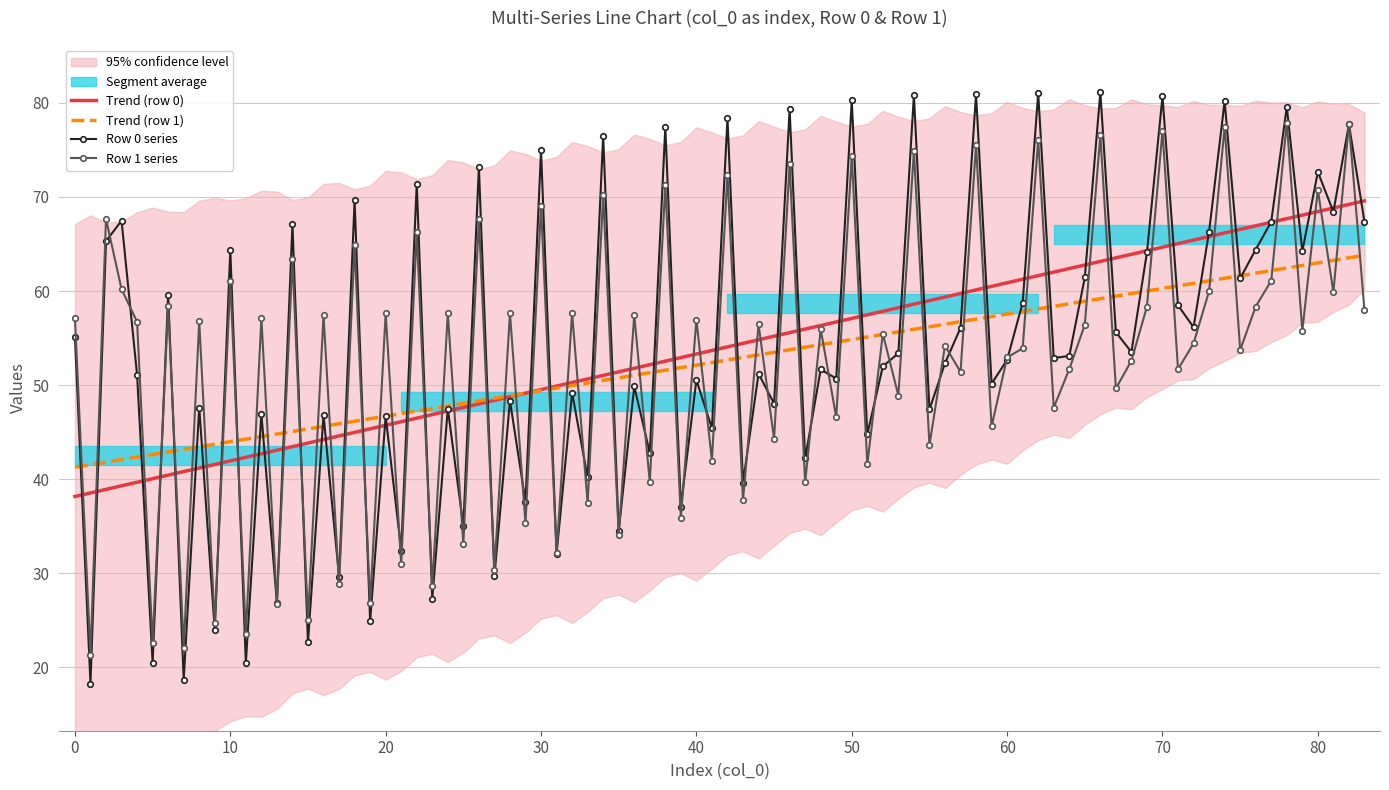

The col_1_row0 series shows 21.4 at 1. True or false?

True